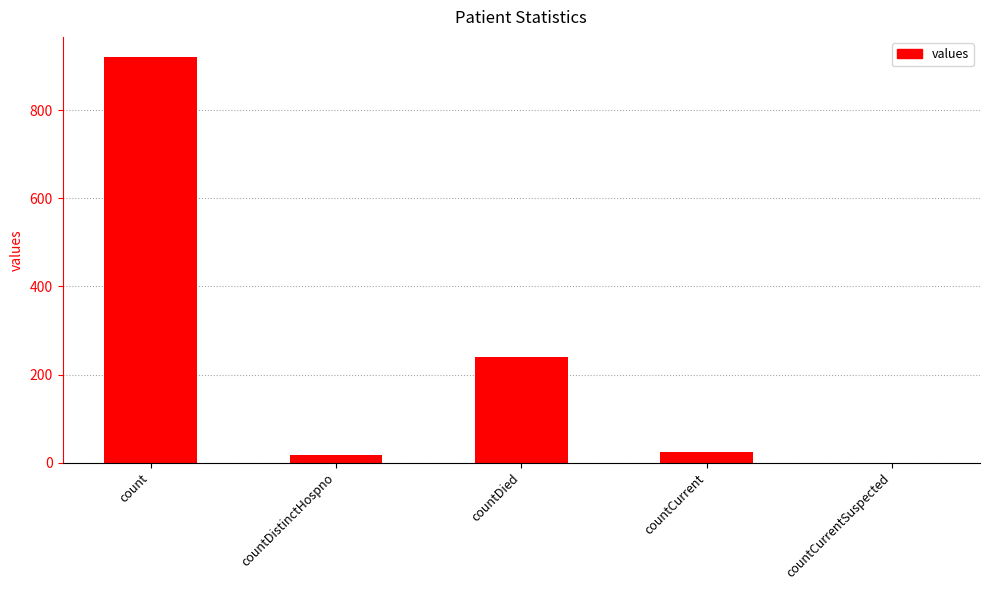

Where is the data nearest to the value 460?

countDied